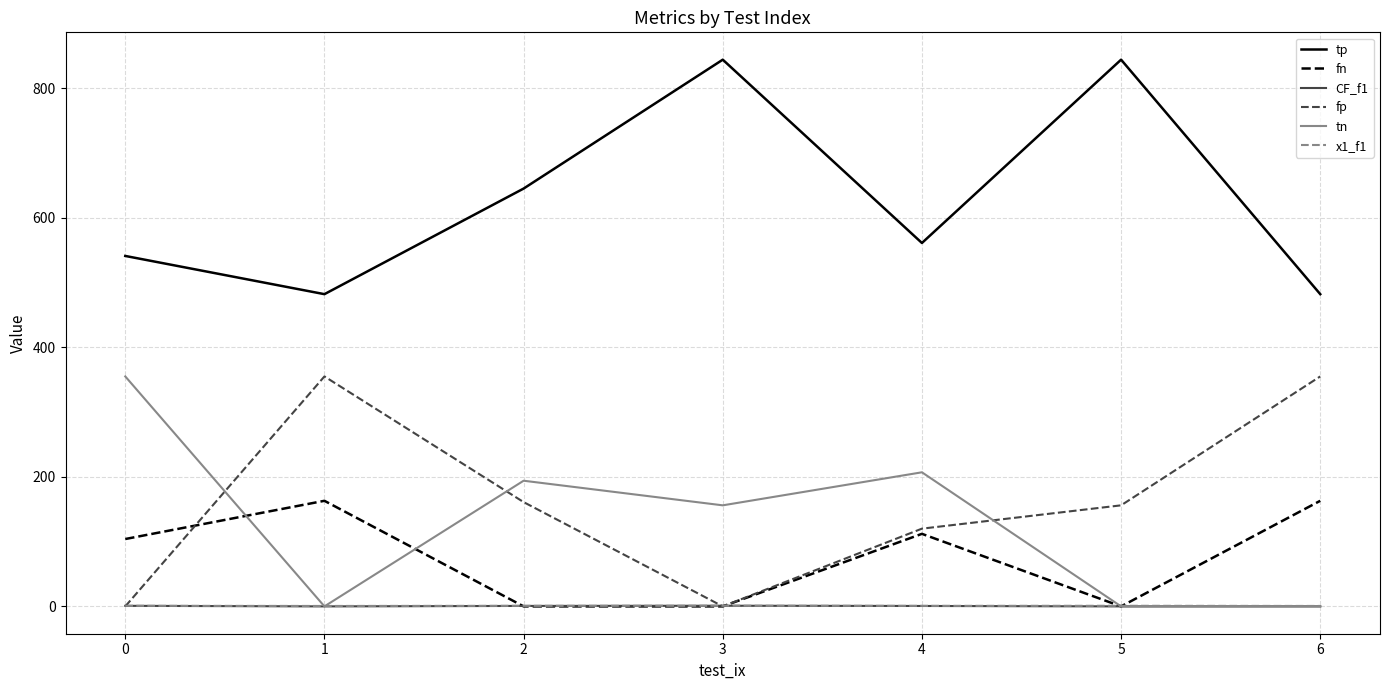

True or false: tp and x1_f1 cross at least once.

False